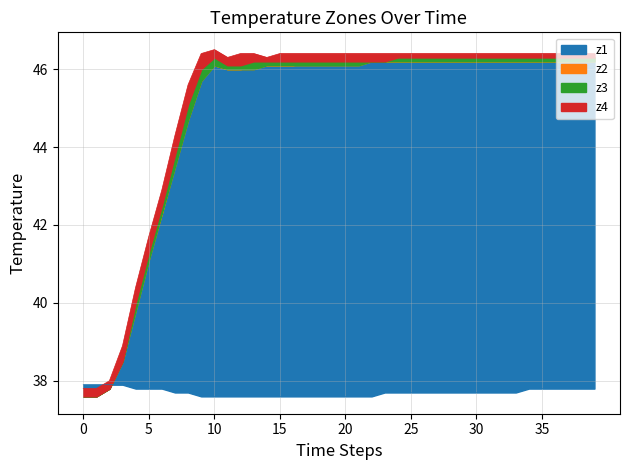

Is it true that z3 equals 46.2 at 17?

True